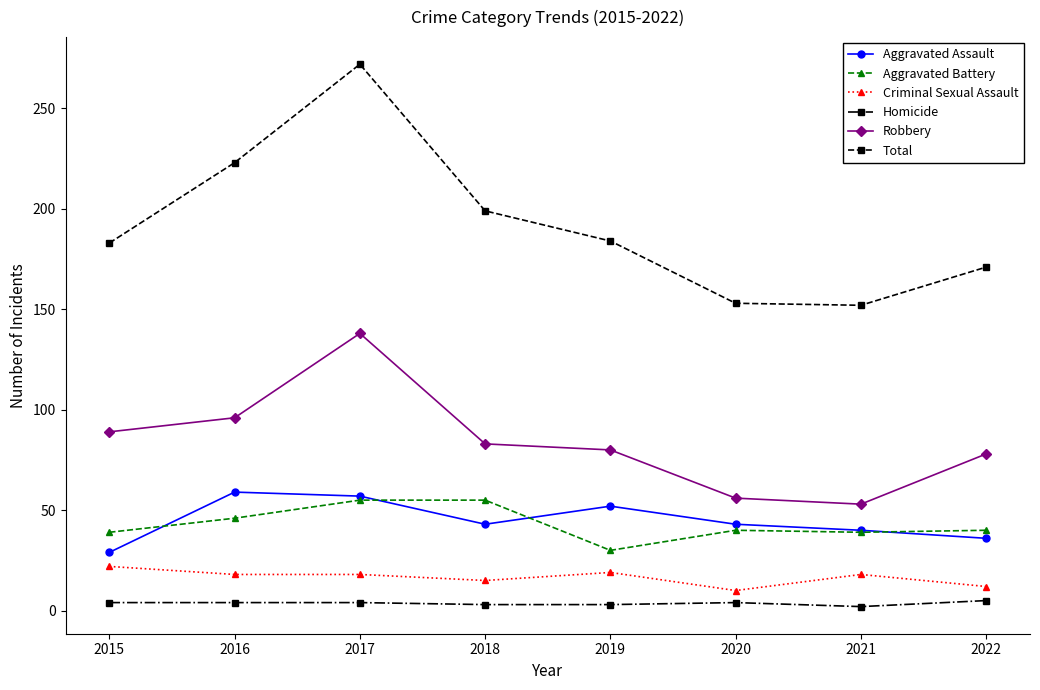

True or false: Aggravated Assault has more than 0 points higher than both neighbors.

True